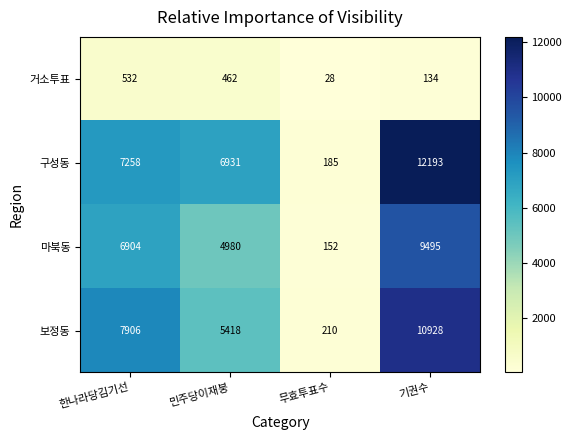

Read the 보정동 value at 한나라당김기선.

7906